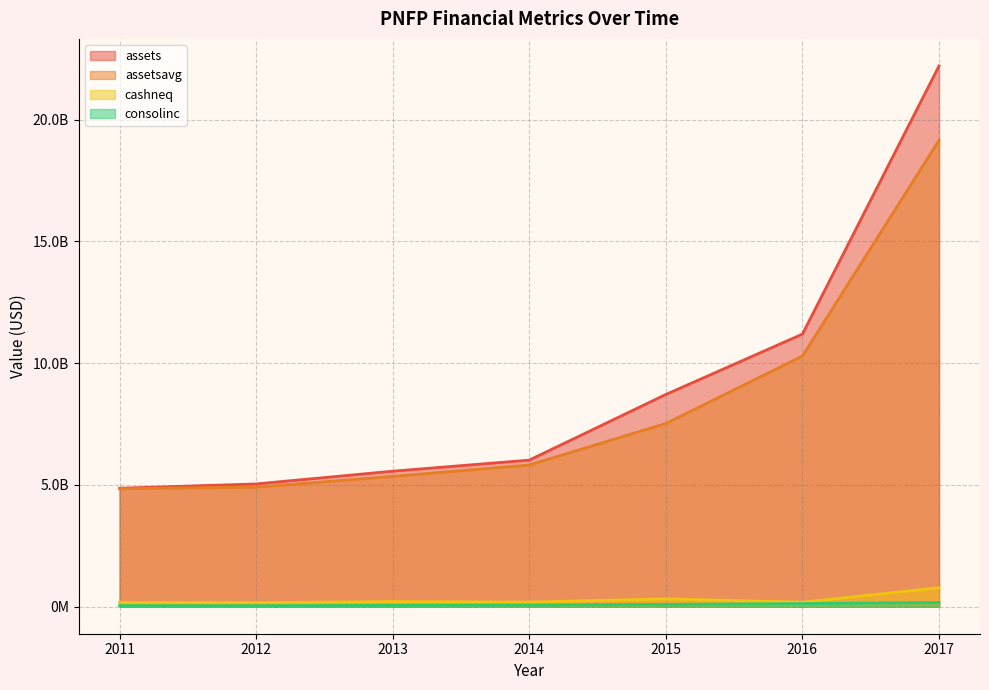

How many values in the assets series are below 6018247797?

3